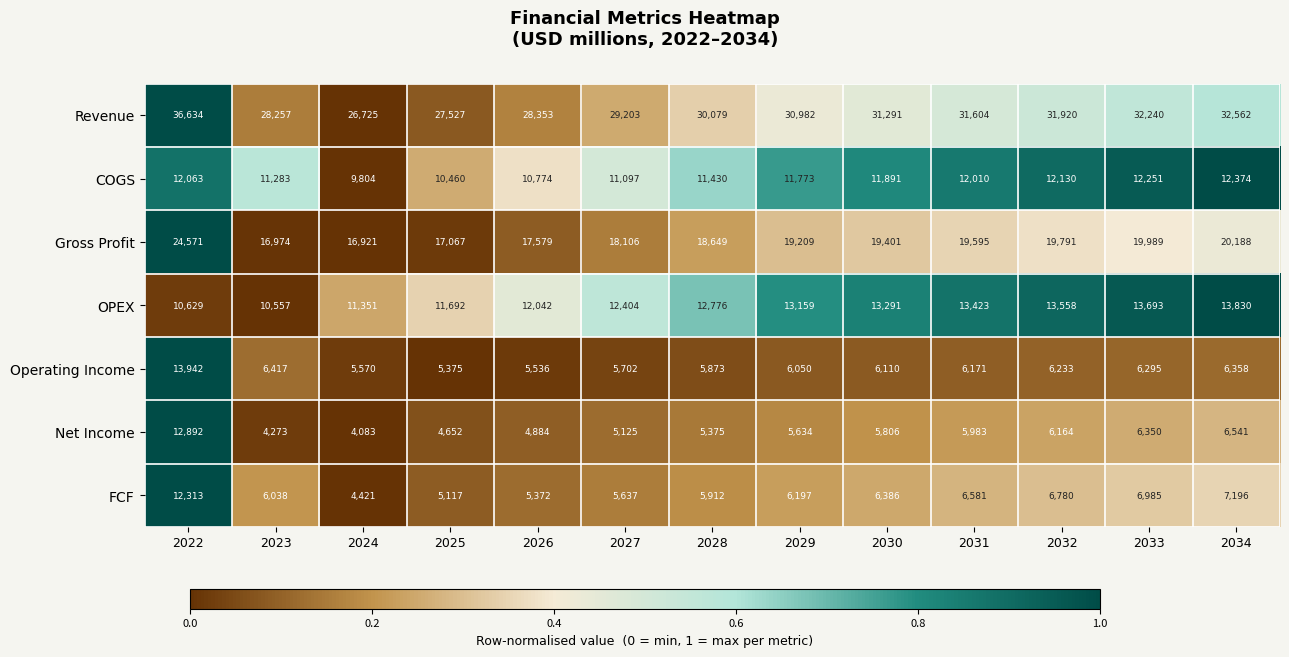

At how many categories does at least one series exceed 28927?

9